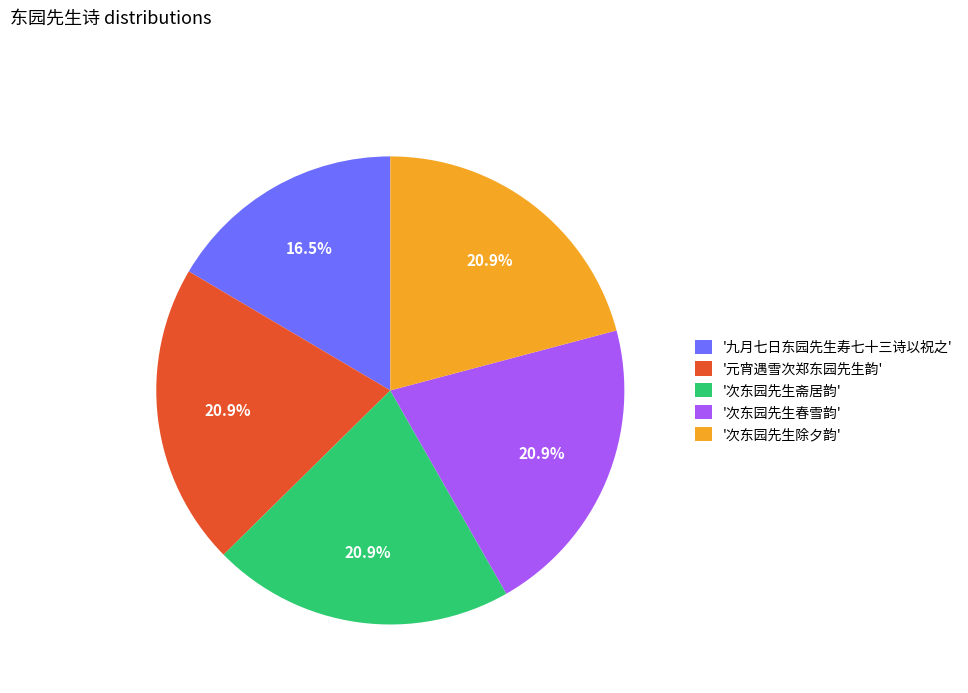

Approximately how many times larger is the value at '次东园先生斋居韵' compared to '元宵遇雪次郑东园先生韵'?

1.0